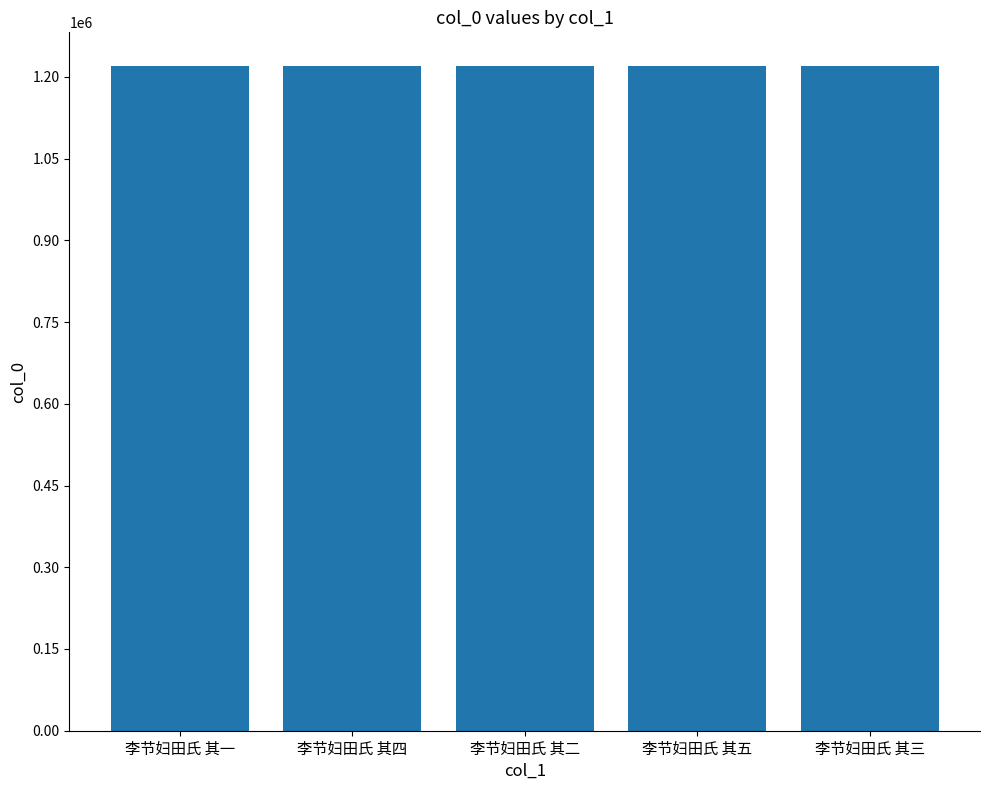

What is the minimum value shown in the chart?

1220703